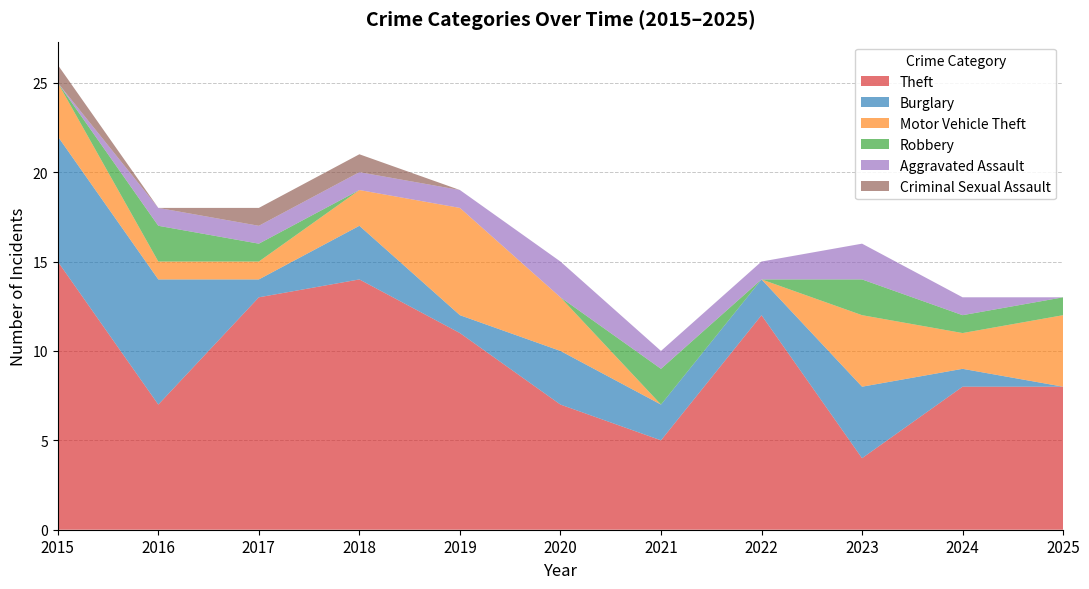

Reading right to left, list all the values displayed in this chart.

Theft: 8	8	4	12	5	7	11	14	13	7	15
Burglary: 0	1	4	2	2	3	1	3	1	7	7
Motor Vehicle Theft: 4	2	4	0	0	3	6	2	1	1	3
Robbery: 1	1	2	0	2	0	0	0	1	2	0
Aggravated Assault: 0	1	2	1	1	2	1	1	1	1	0
Criminal Sexual Assault: 0	0	0	0	0	0	0	1	1	0	1